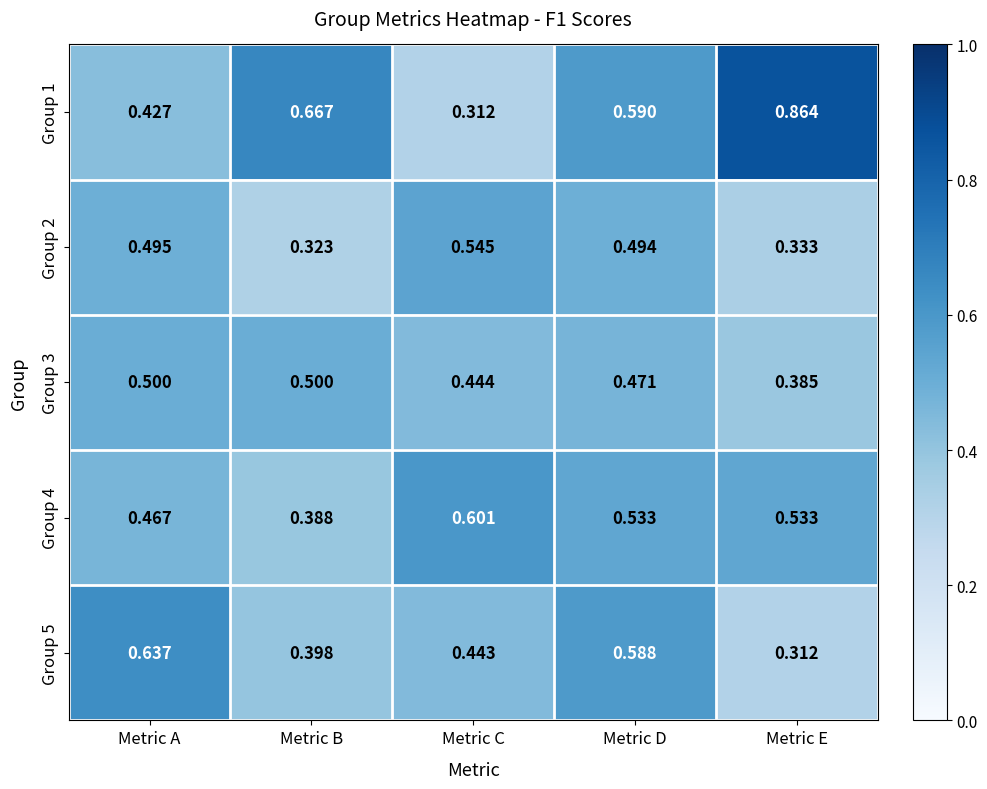

Rank the series by their maximum value, from highest to lowest.

Group 1, Group 5, Group 4, Group 2, Group 3